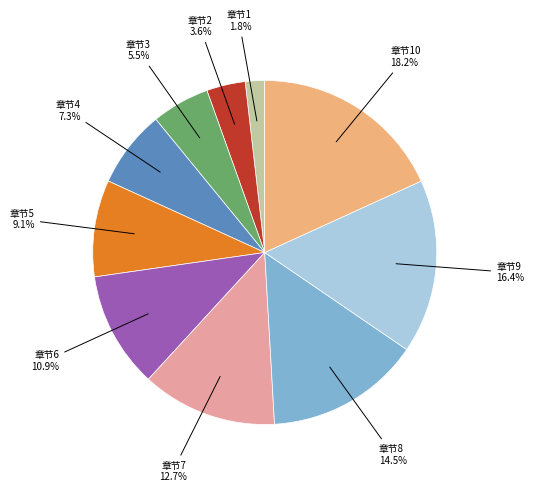

Approximately how many times larger is the value at 章节10 compared to 章节6?

1.7